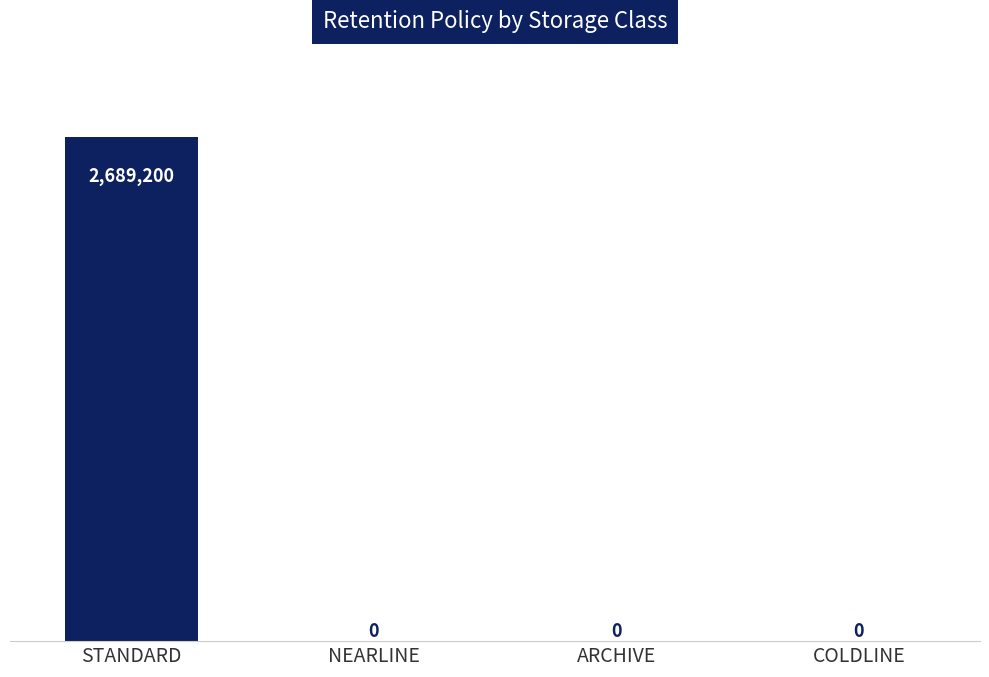

What is the label of the 2nd bar from the left?

NEARLINE